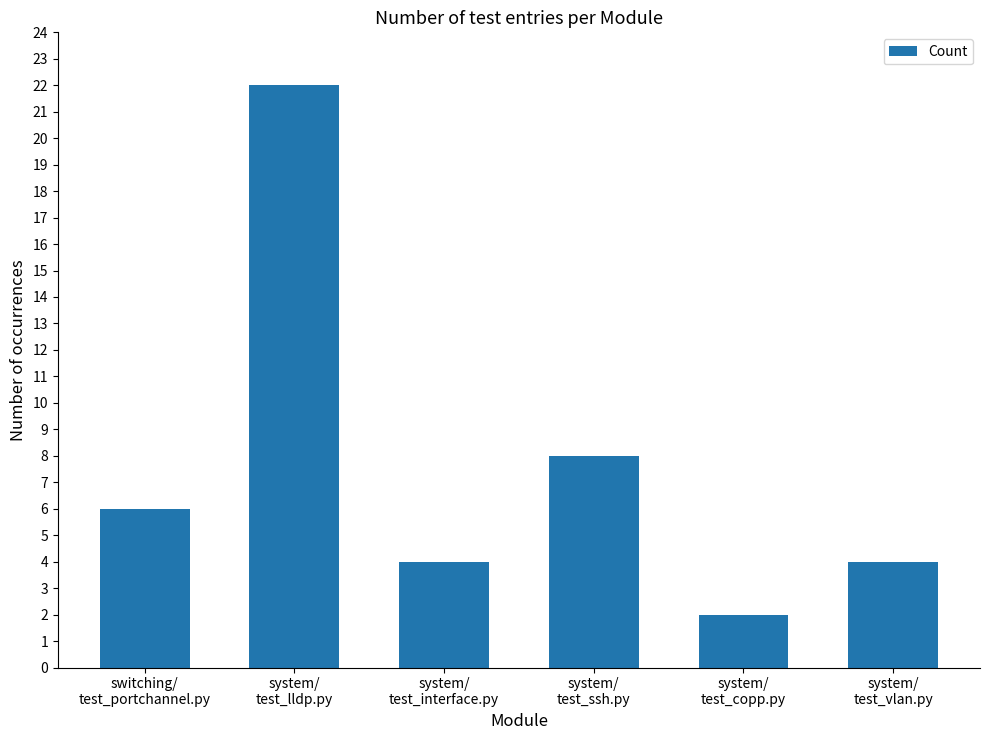

What is the difference between the maximum and minimum values?

20